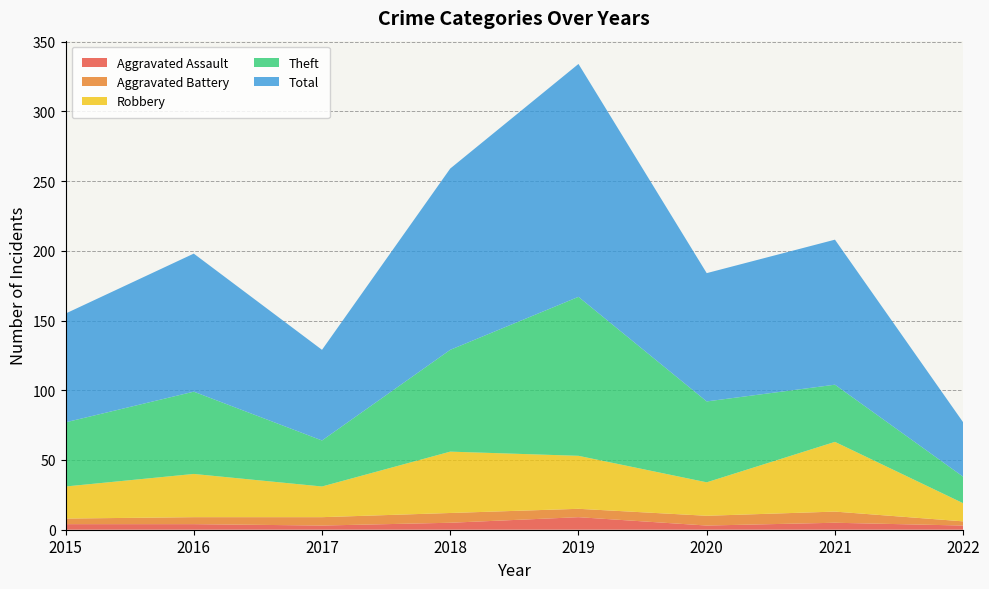

Reading left to right, extract all data points from this chart.

Aggravated Assault: 4	4	3	5	9	3	5	3
Aggravated Battery: 4	5	6	7	6	7	8	3
Robbery: 23	31	22	44	38	24	50	13
Theft: 46	59	33	73	114	58	41	19
Total: 78	99	65	130	167	92	104	39